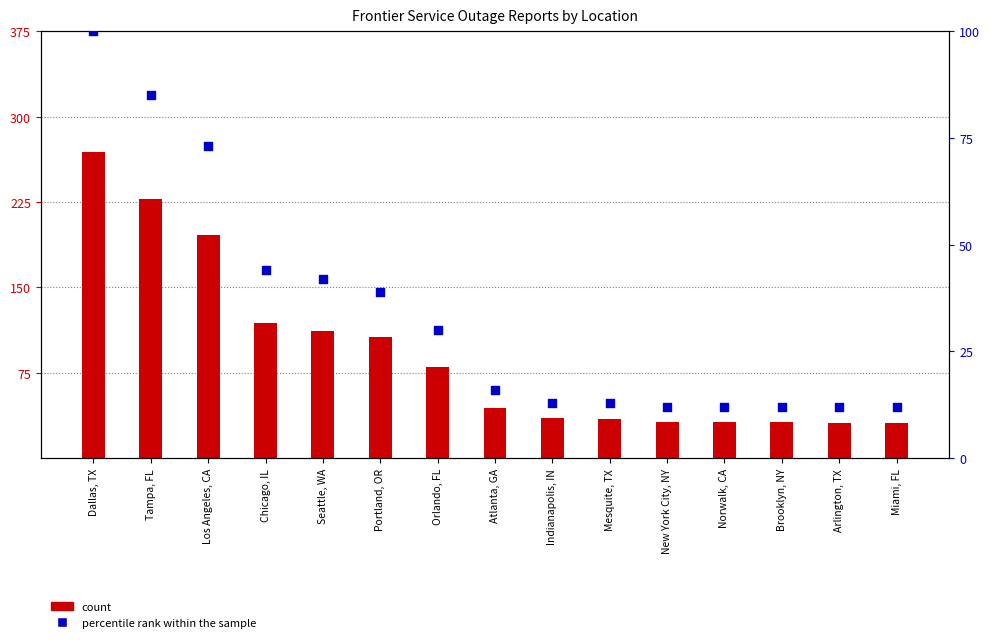

Which series has the largest total across all categories?

count